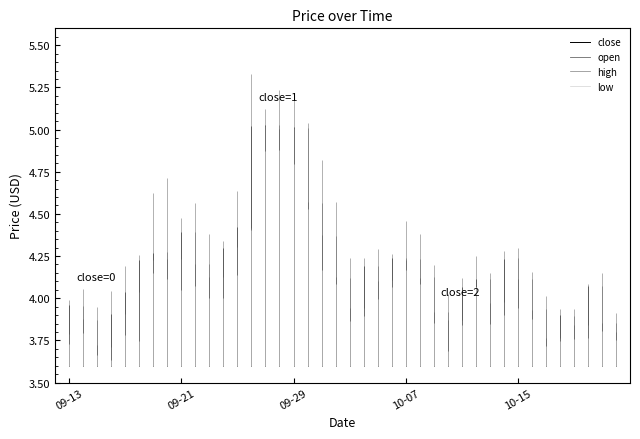

Which has a higher value, 2024-09-19 or 2024-10-22?

2024-09-19